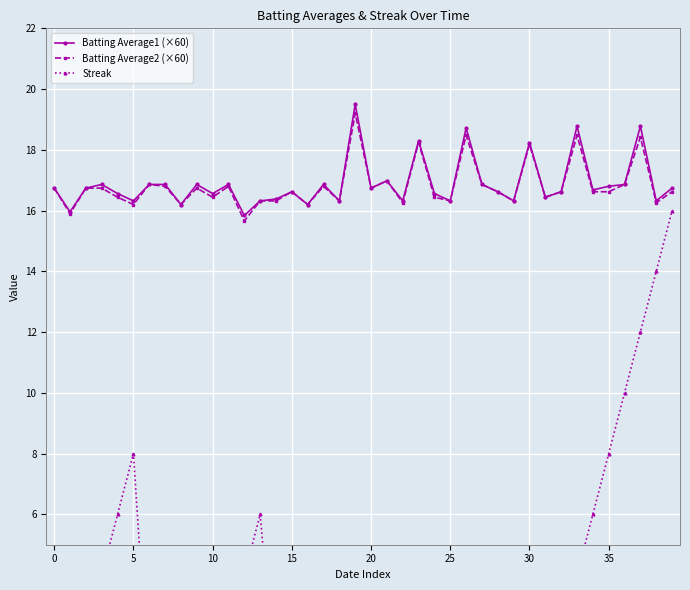

How many values in the Batting Average2 (×60) series are below 16?

2